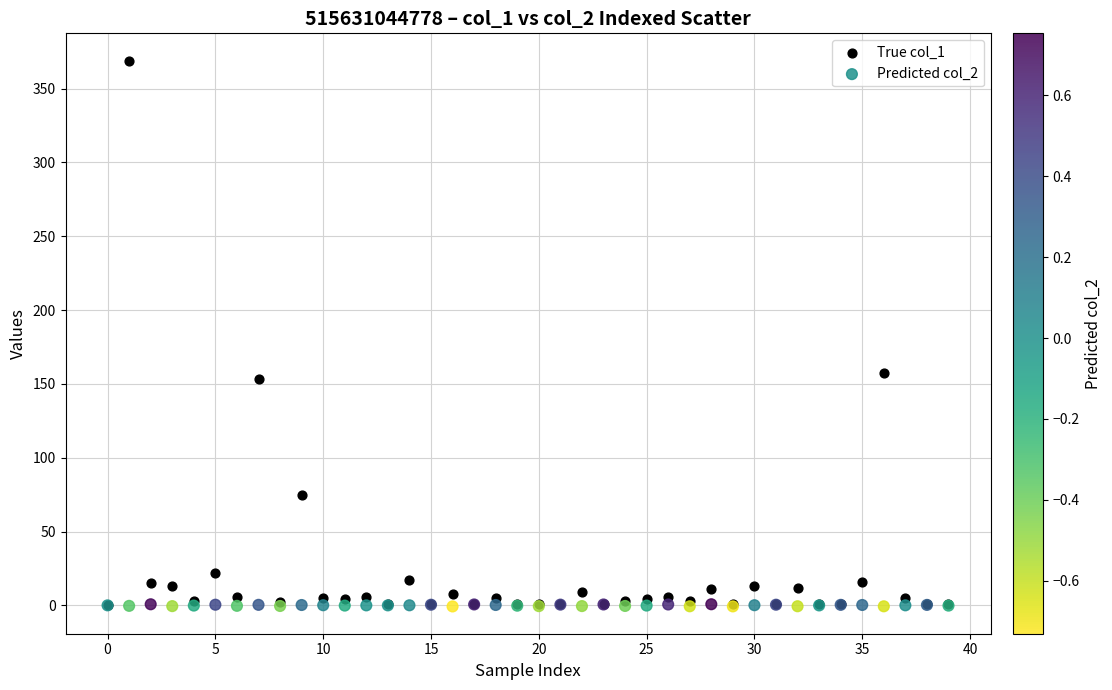

What are all the series names shown in the legend?

True col_1, Predicted col_2